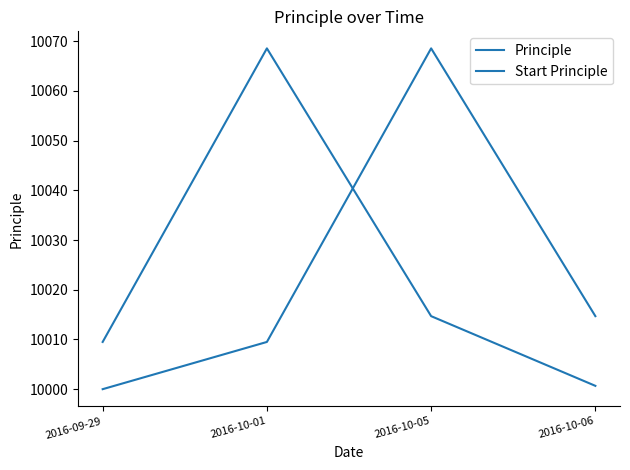

At how many categories does at least one series exceed 10044?

2